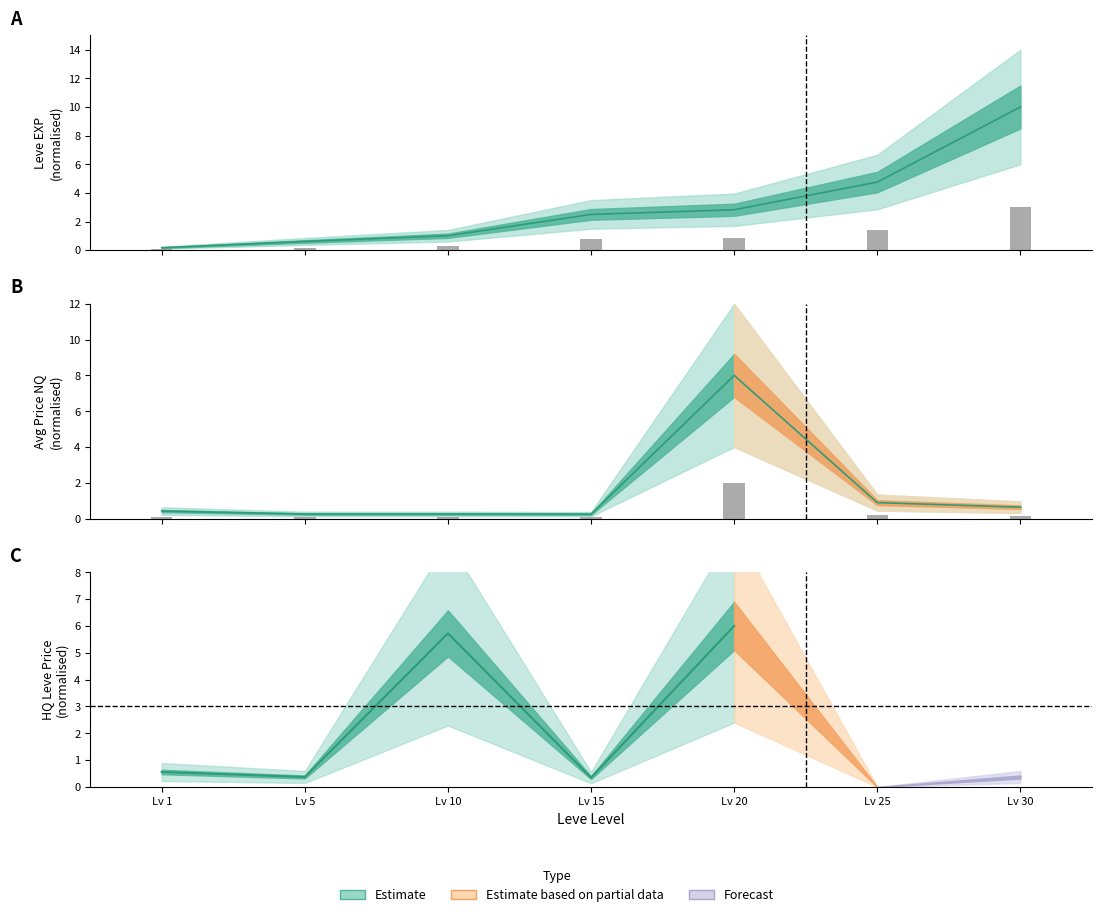

At which label is Leve EXP closest to 5?

Lv 25